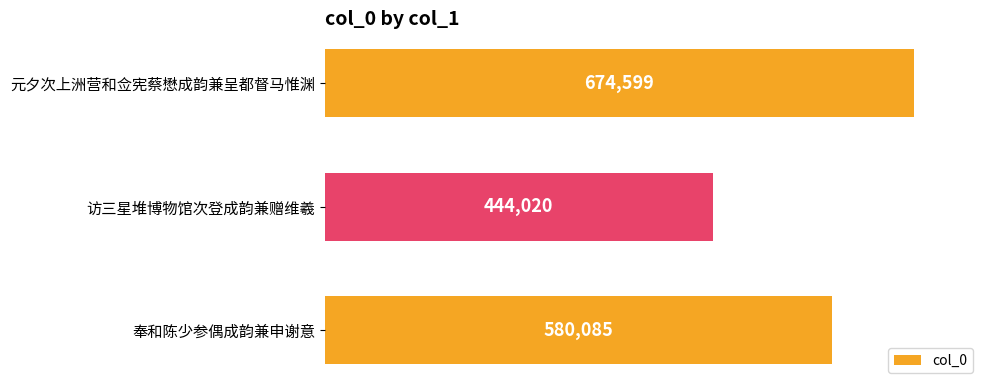

What is the difference between the second highest and minimum values?

136065